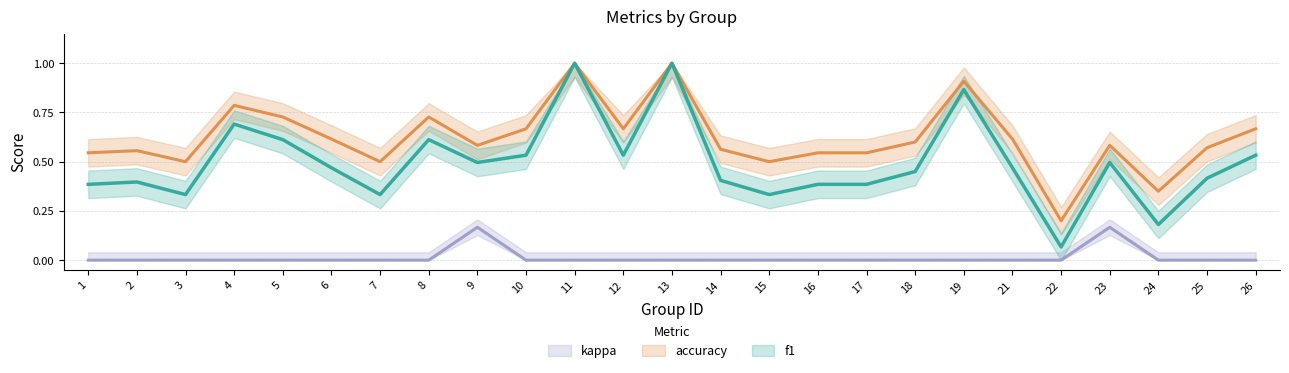

What is the minimum value for f1?

0.1